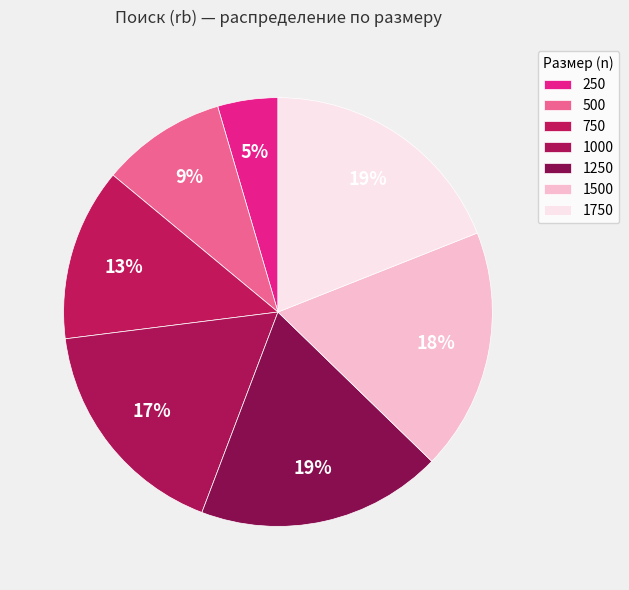

Is there a majority slice in this chart?

No